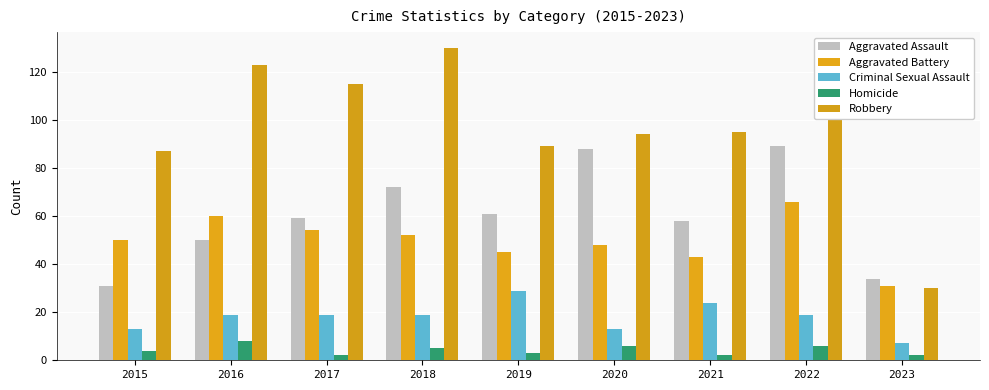

At which label does Homicide reach its minimum?

2017